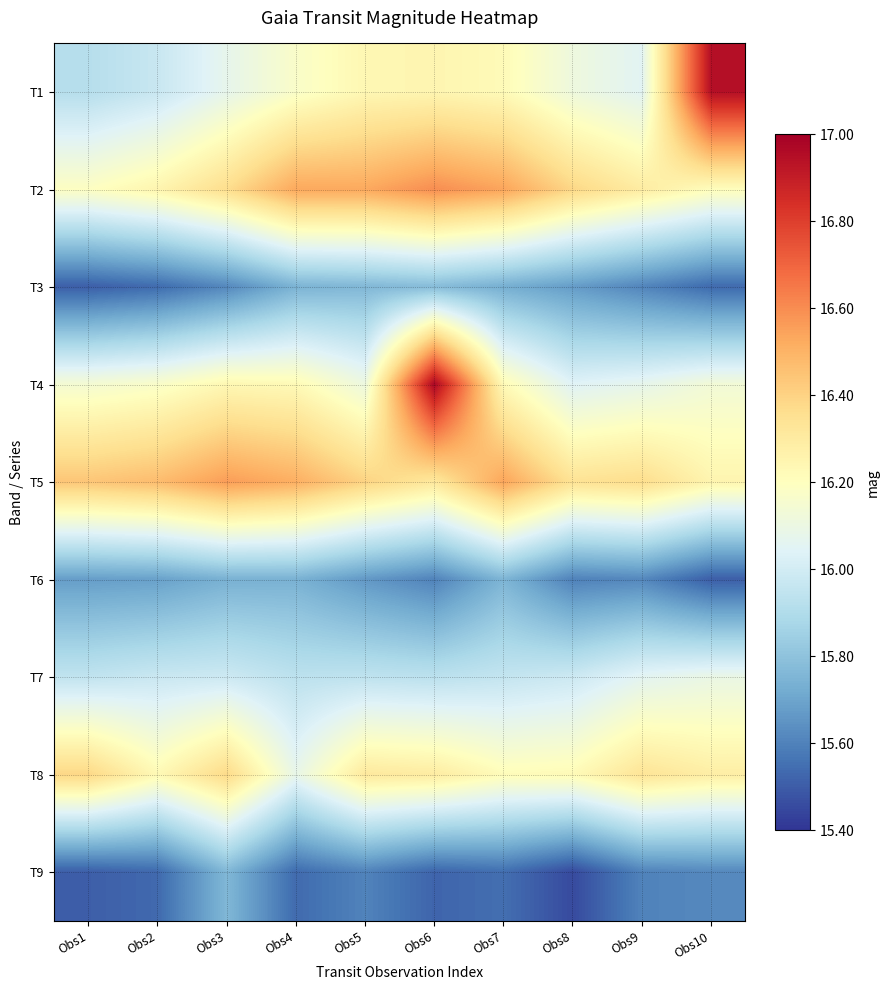

Rank the series at Obs10 from highest to lowest value.

T1, T8, T5, T2, T4, T7, T9, T3, T6